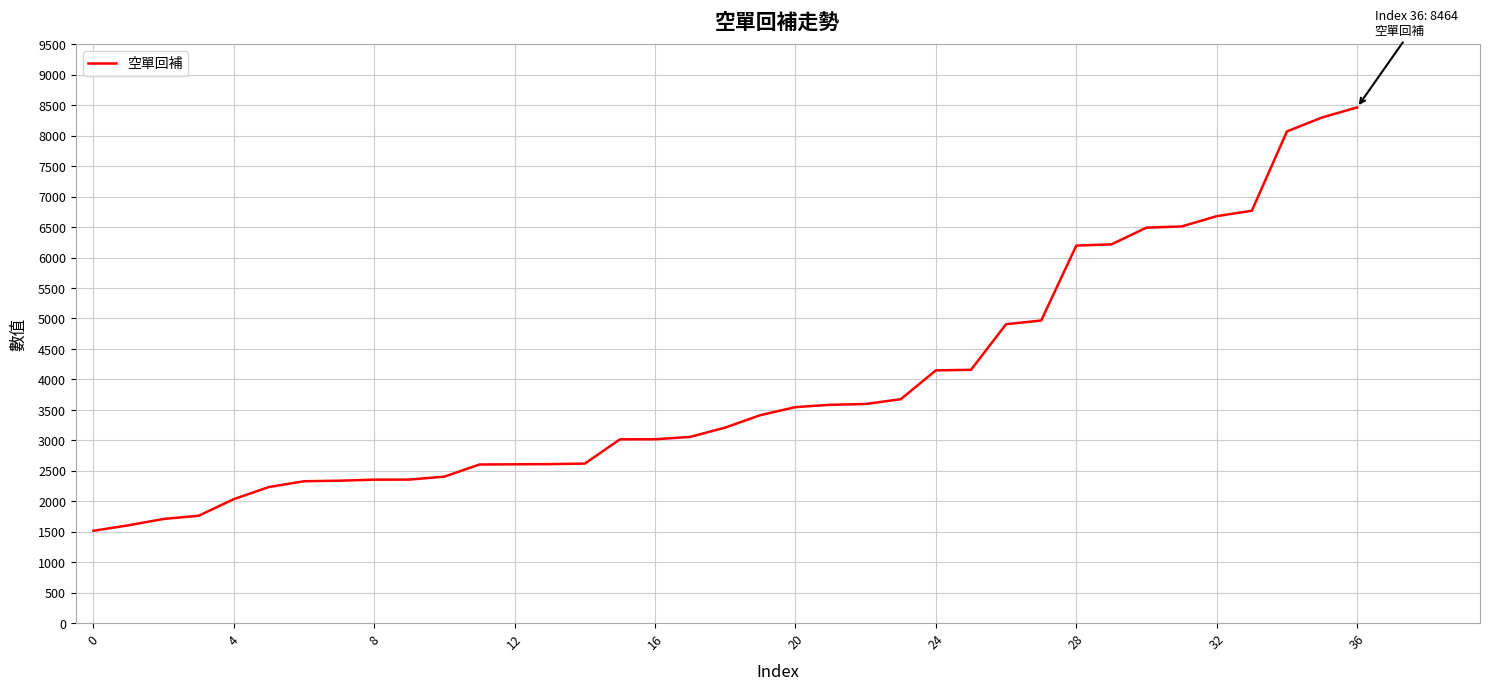

What is the smallest value displayed?

1515